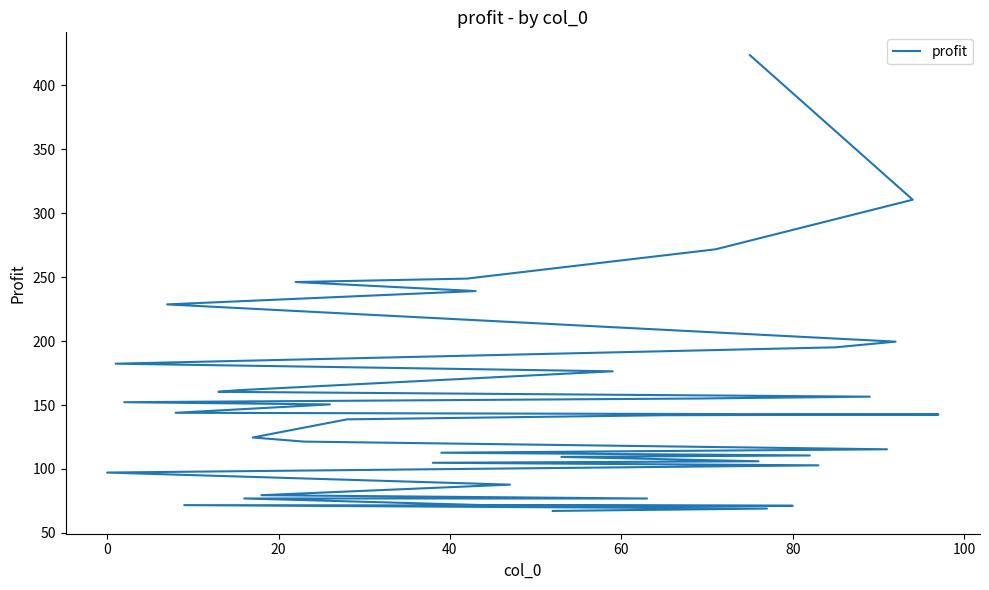

What is the difference between the maximum and minimum values?

356.4